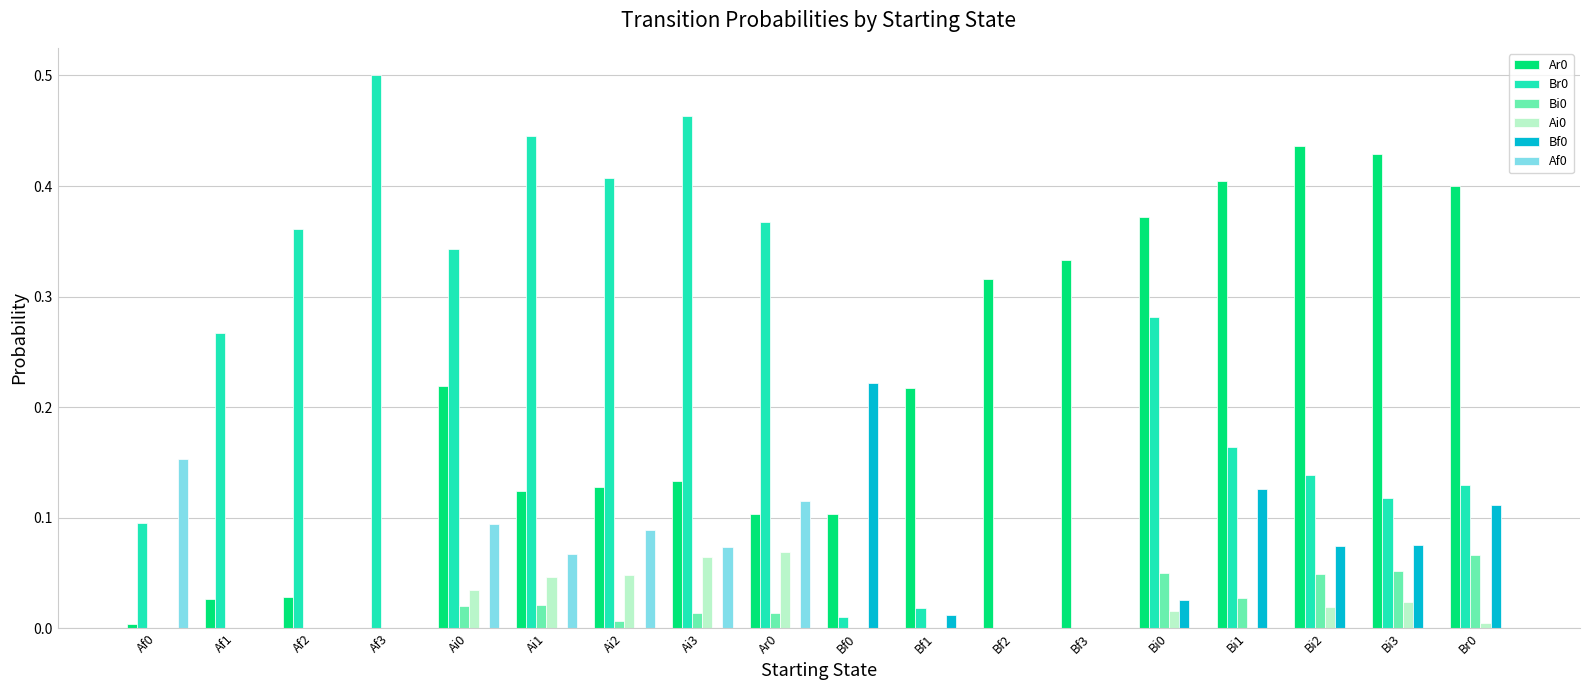

The value of Br0 at Af2 is 0.4. True or false?

True